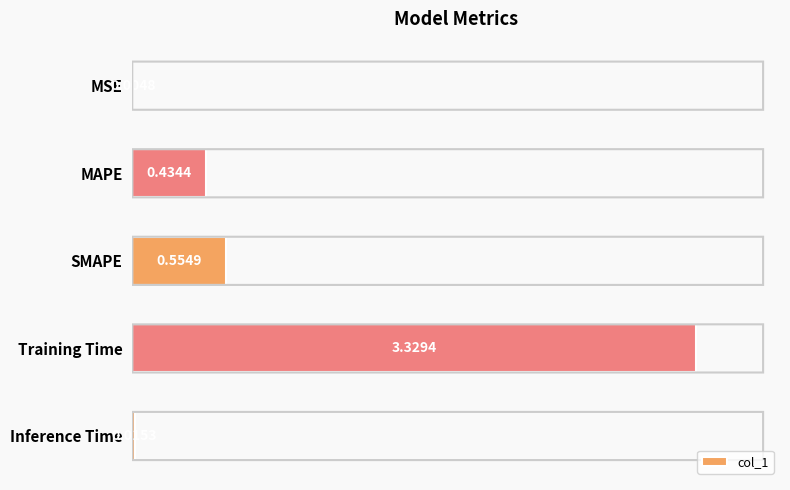

Which has a higher value, MAPE or MSE?

MAPE